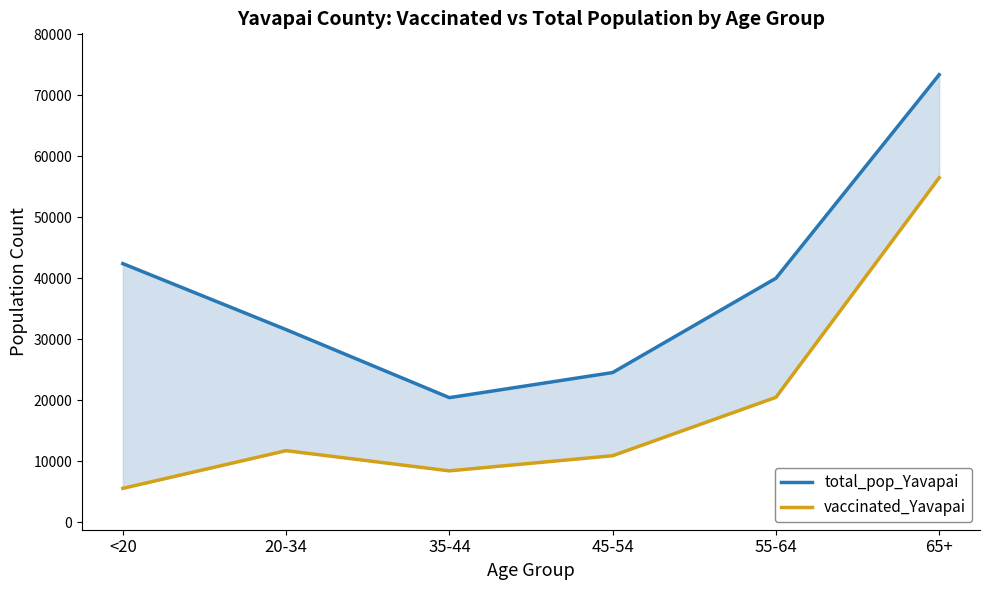

Is it true that total_pop_Yavapai equals 24544 at 45-54?

True